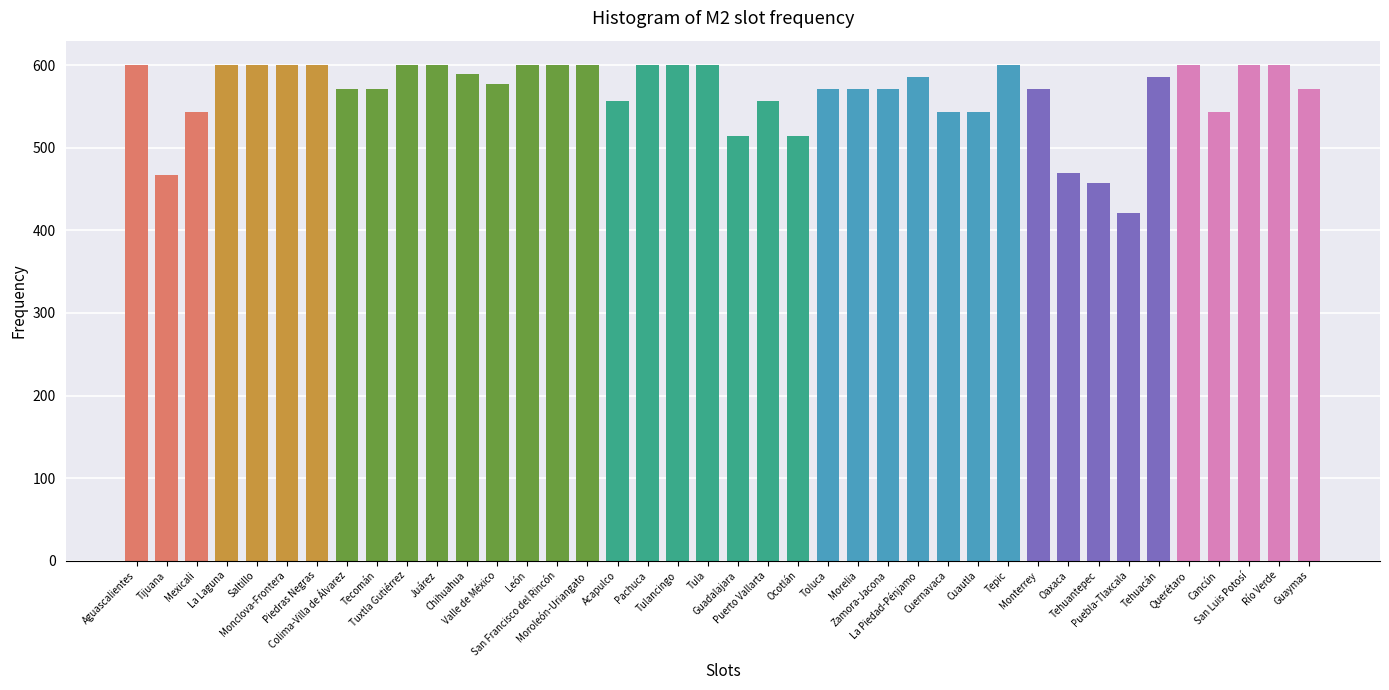

Reading left to right, what are all the values shown in this chart?

Aguascalientes=600	Tijuana=467	Mexicali=543	La Laguna=600	Saltillo=600	Monclova-Frontera=600	Piedras Negras=600	Colima-Villa de Álvarez=571	Tecomán=571	Tuxtla Gutiérrez=600	Juárez=600	Chihuahua=590	Valle de México=577	León=600	San Francisco del Rincón=600	Moroleón-Uriangato=600	Acapulco=557	Pachuca=600	Tulancingo=600	Tula=600	Guadalajara=514	Puerto Vallarta=557	Ocotlán=514	Toluca=571	Morelia=571	Zamora-Jacona=571	La Piedad-Pénjamo=586	Cuernavaca=543	Cuautla=543	Tepic=600	Monterrey=571	Oaxaca=470	Tehuantepec=457	Puebla-Tlaxcala=421	Tehuacán=586	Querétaro=600	Cancún=543	San Luis Potosí=600	Río Verde=600	Guaymas=571